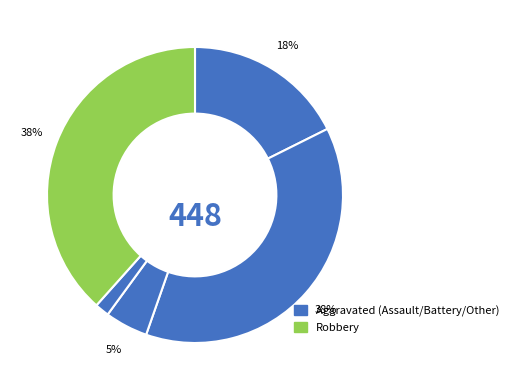

How many slices are in this pie chart?

5